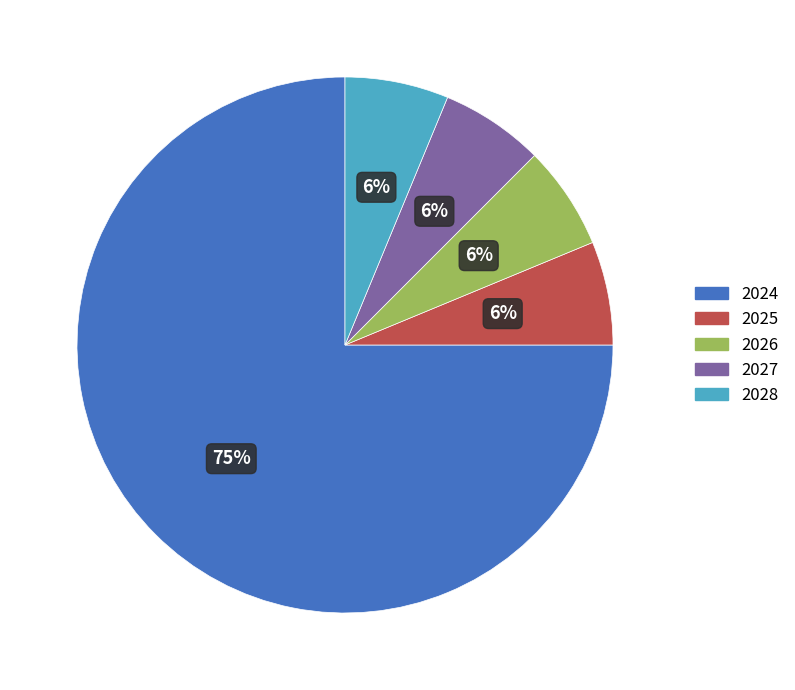

Do 2028 and 2024 together represent more than half of the pie?

Yes